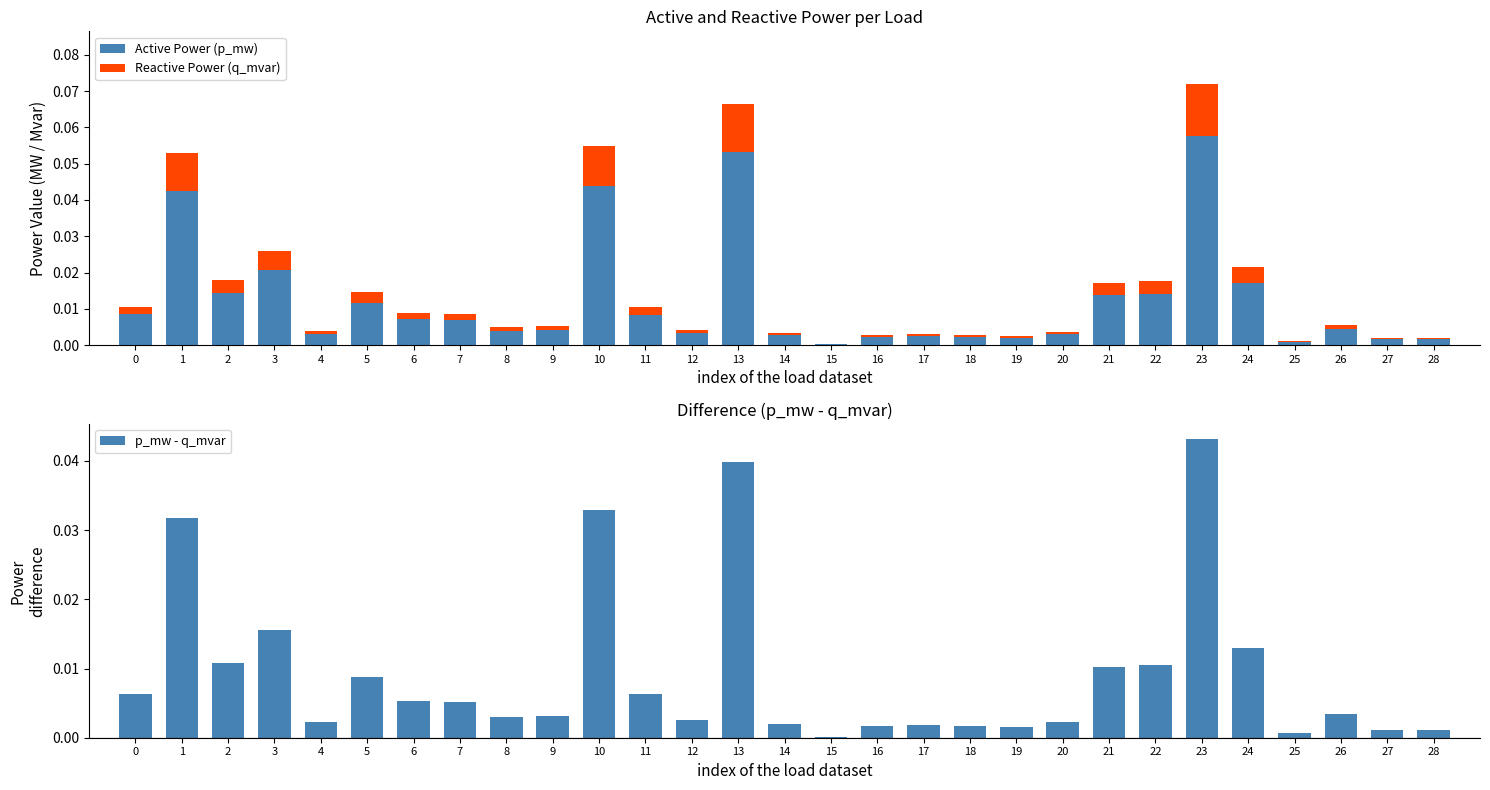

Between 6 and 25, which series saw the biggest shift?

Active Power (p_mw)